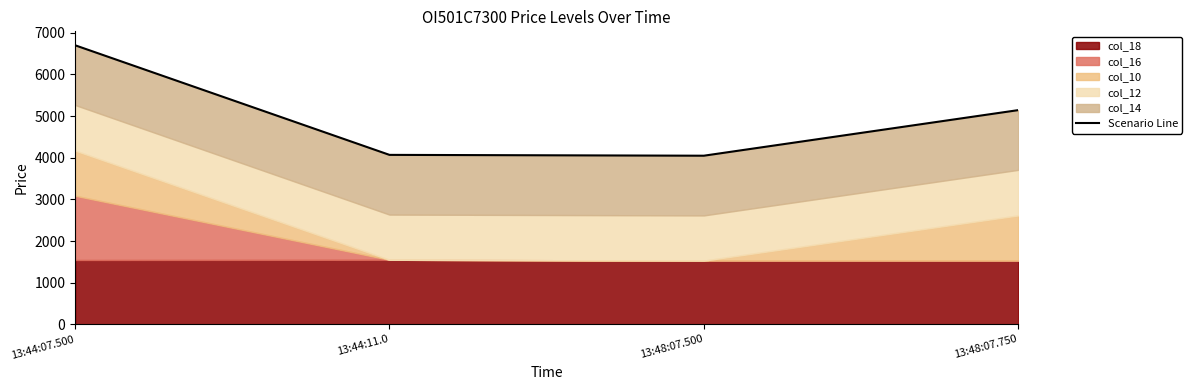

Reading left to right, list all the values displayed in this chart.

6701.0	4069.0	4049.0	5143.5